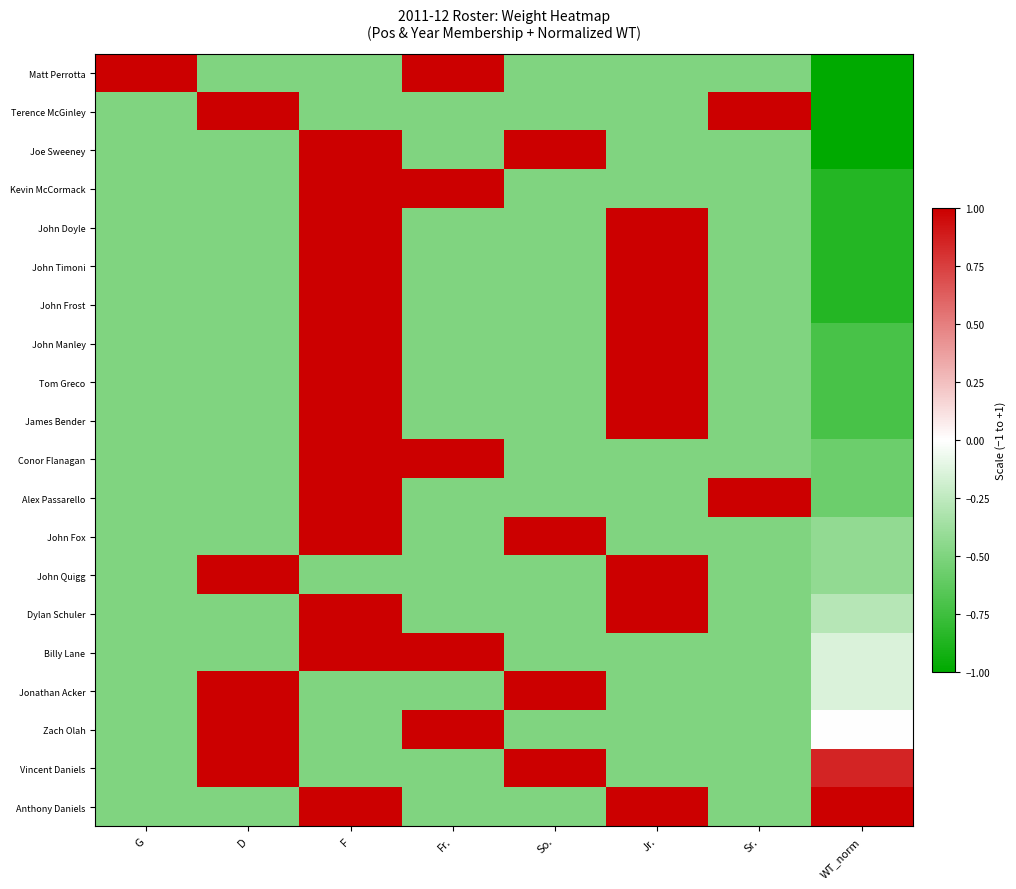

Which series has the largest total across all categories?

Anthony Daniels